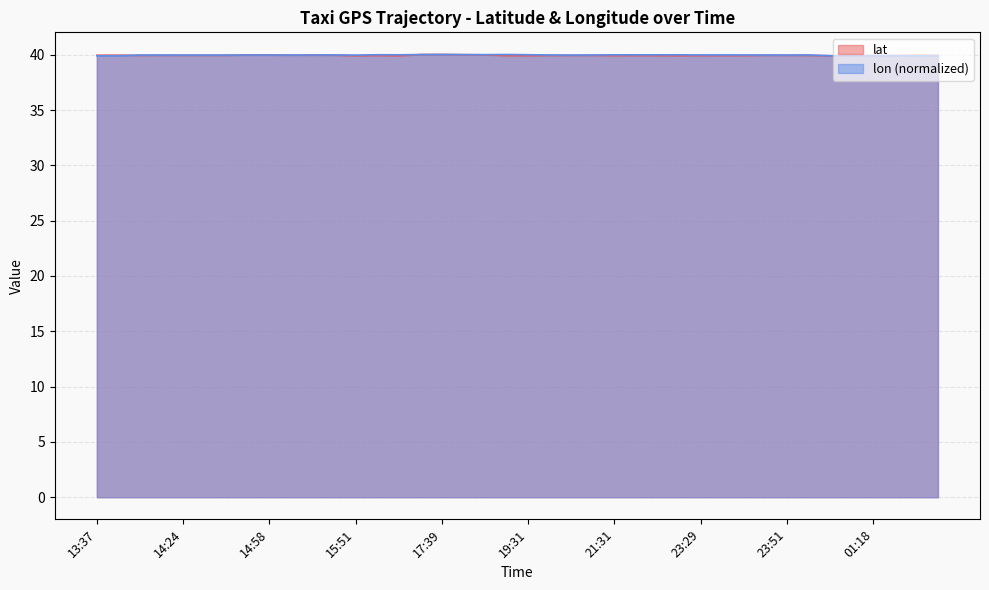

What is the total value across all series at 15:03?

79.9